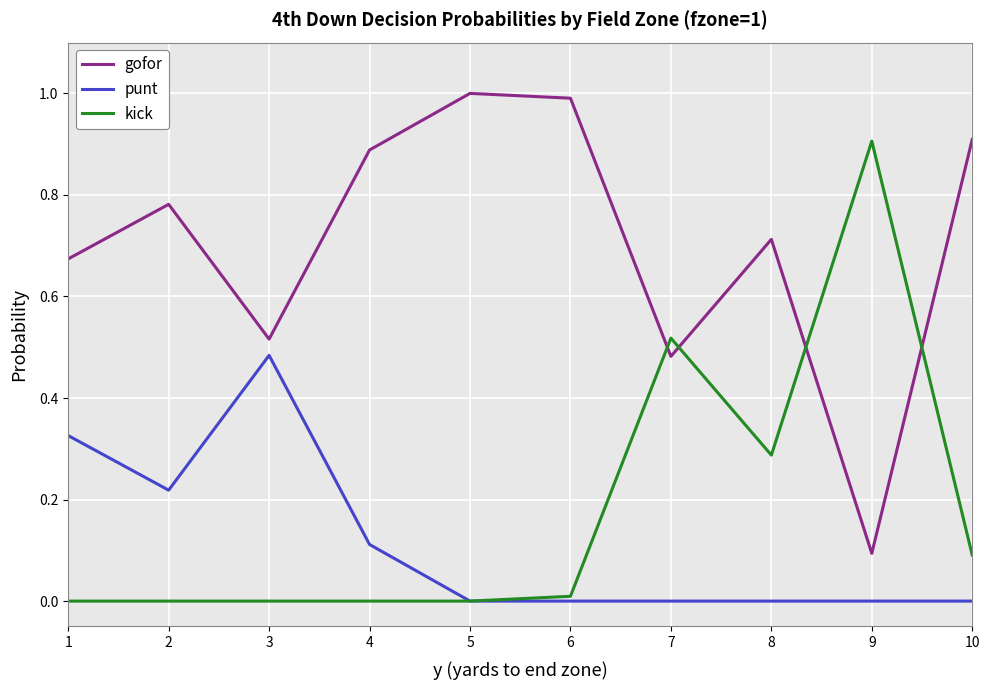

List the series in order of their peak value, lowest first.

punt, kick, gofor